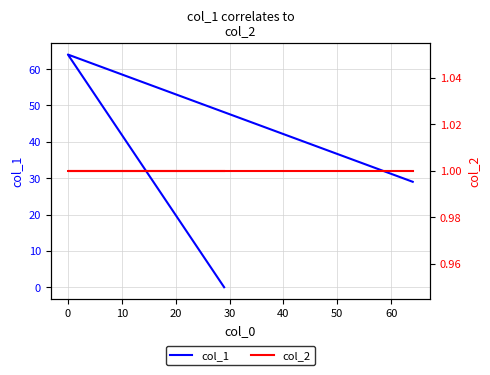

How many data points in col_1 are above 29?

1